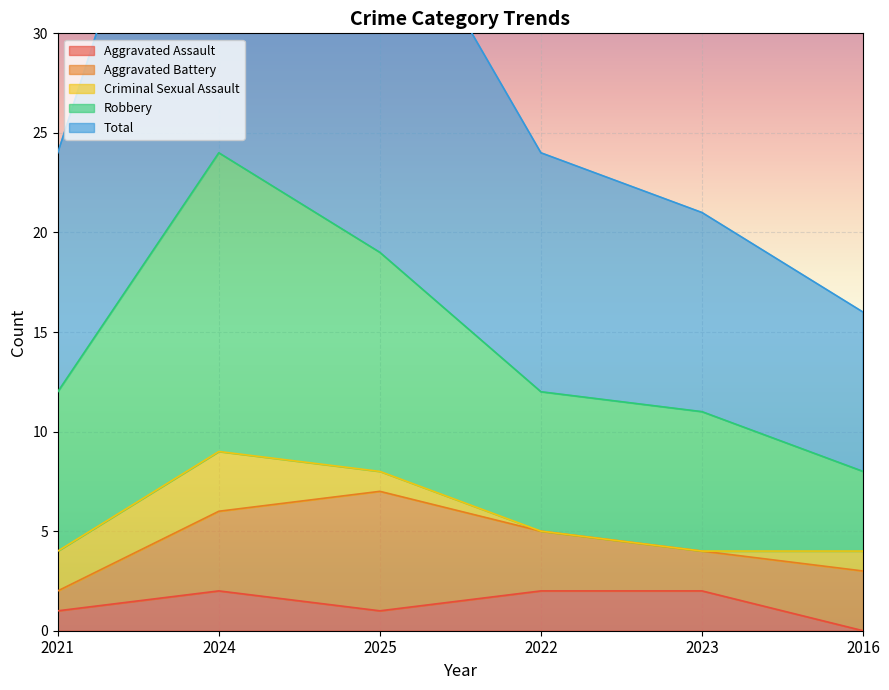

At which label does Total reach its peak?

2024